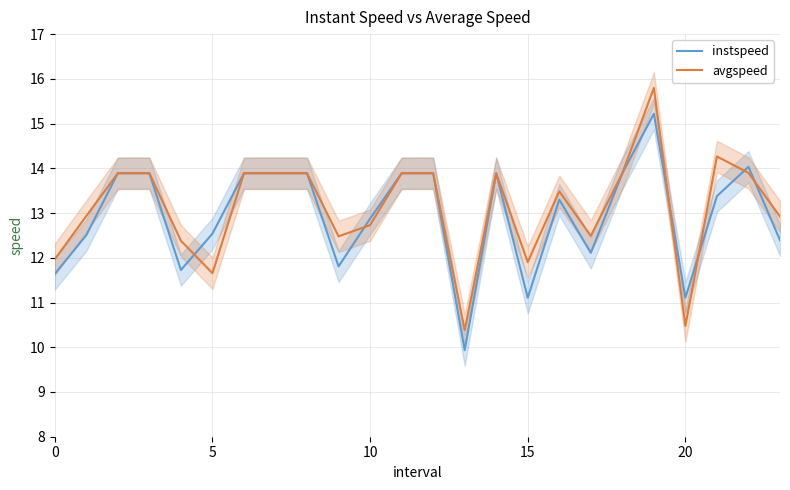

Is it true that avgspeed equals 15.8 at 19?

True